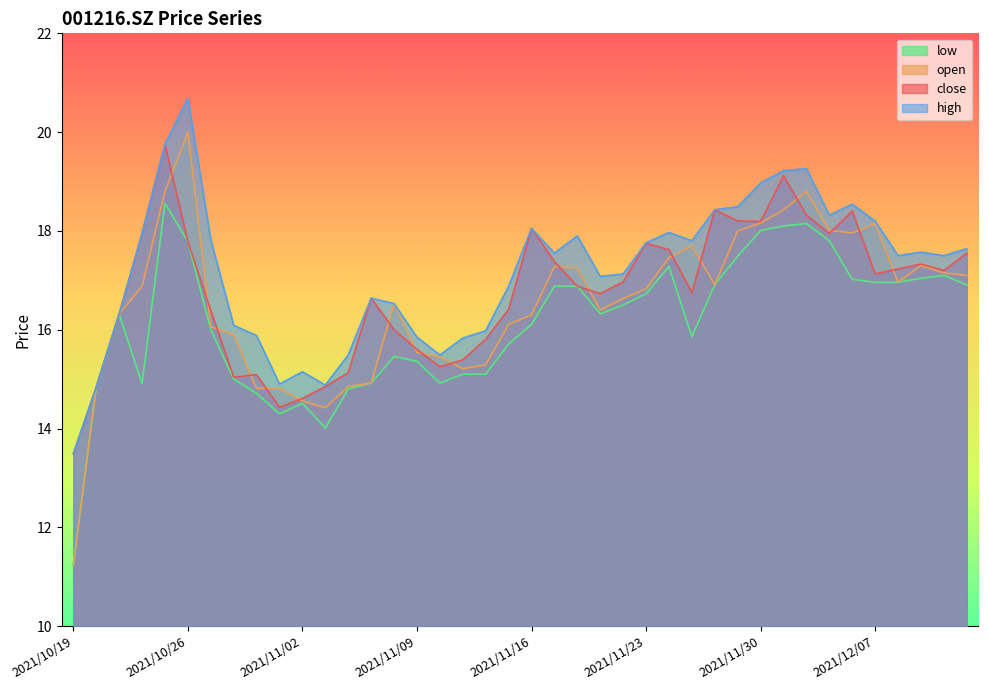

Is it true that high equals 16.6 at 2021/11/05?

True